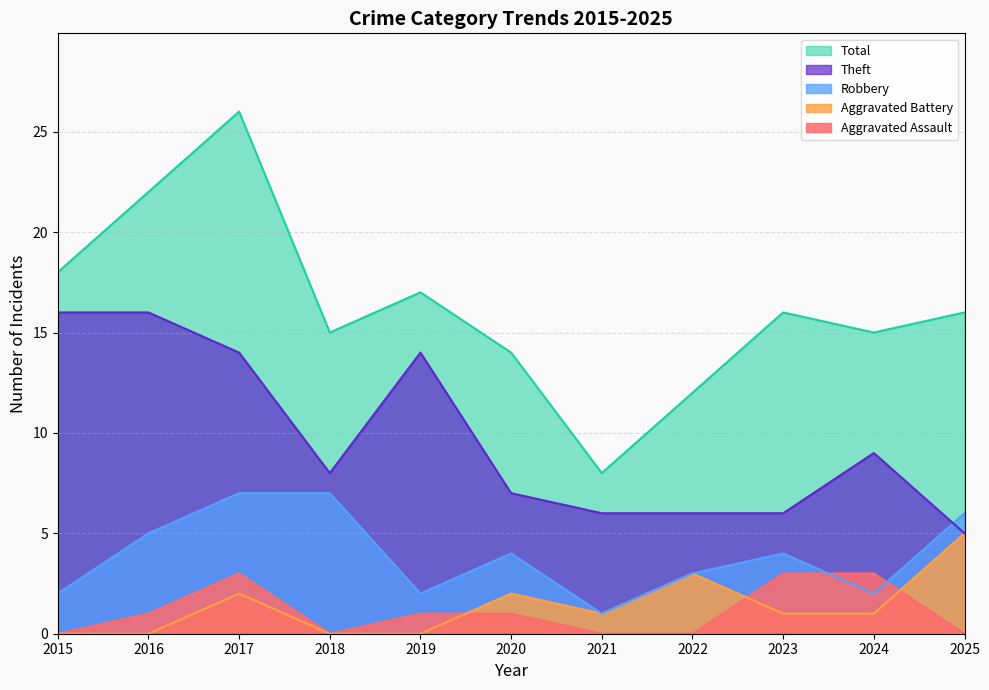

At which category does Aggravated Battery reach its first local peak?

2017